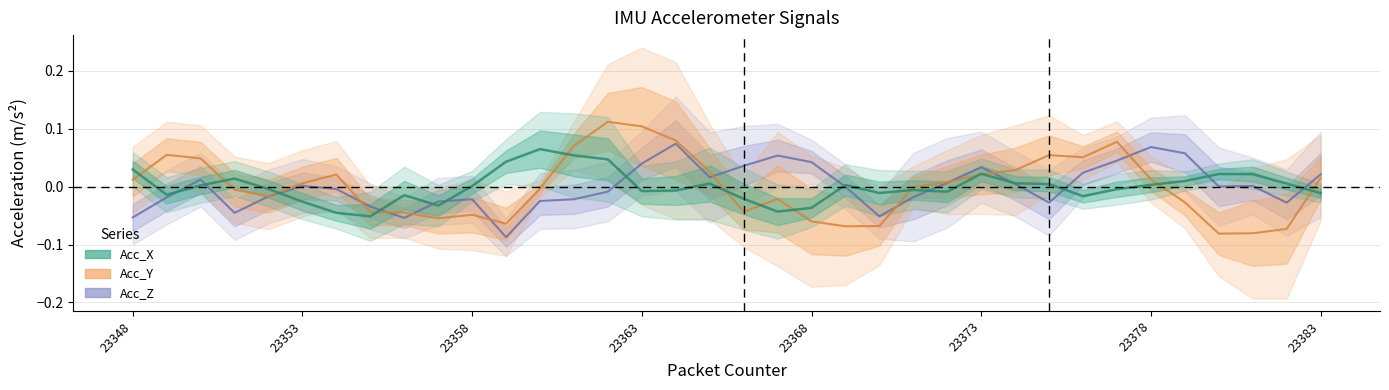

Is it true that Acc_Y equals -0.1 at 23357?

False